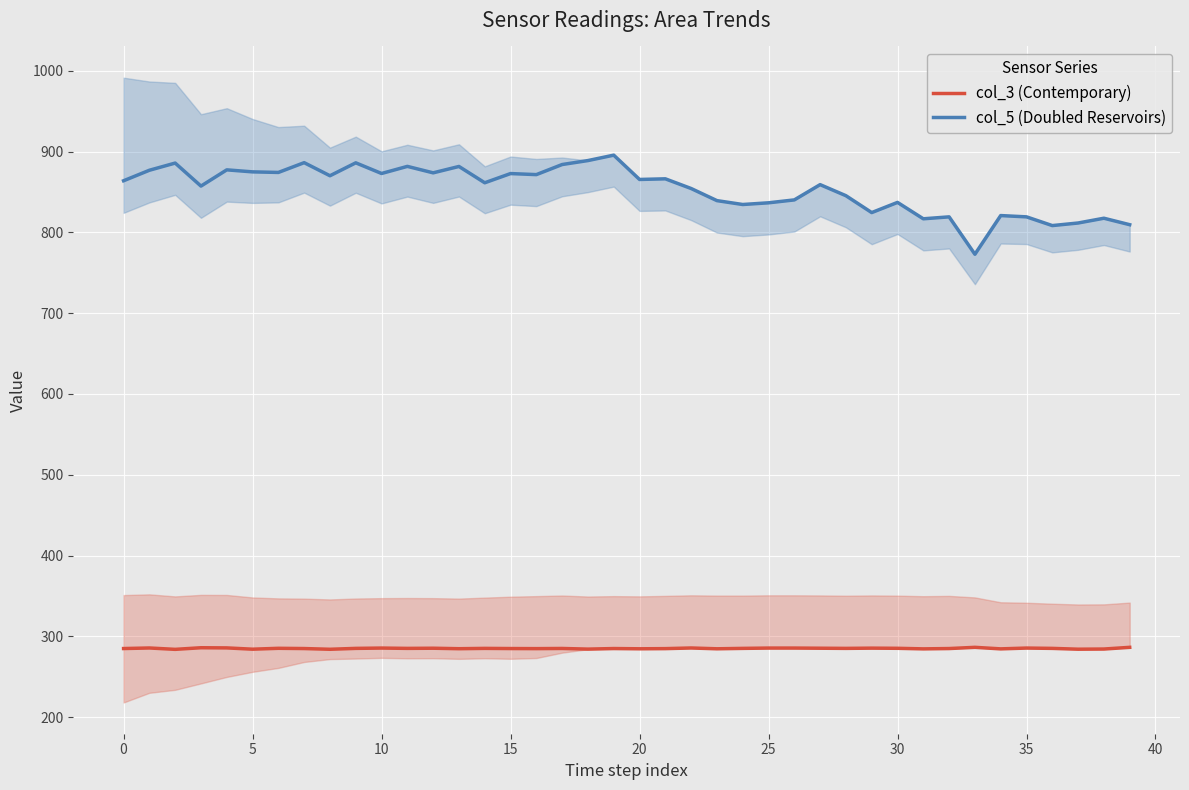

What is the label of the 40th point from the left?

39